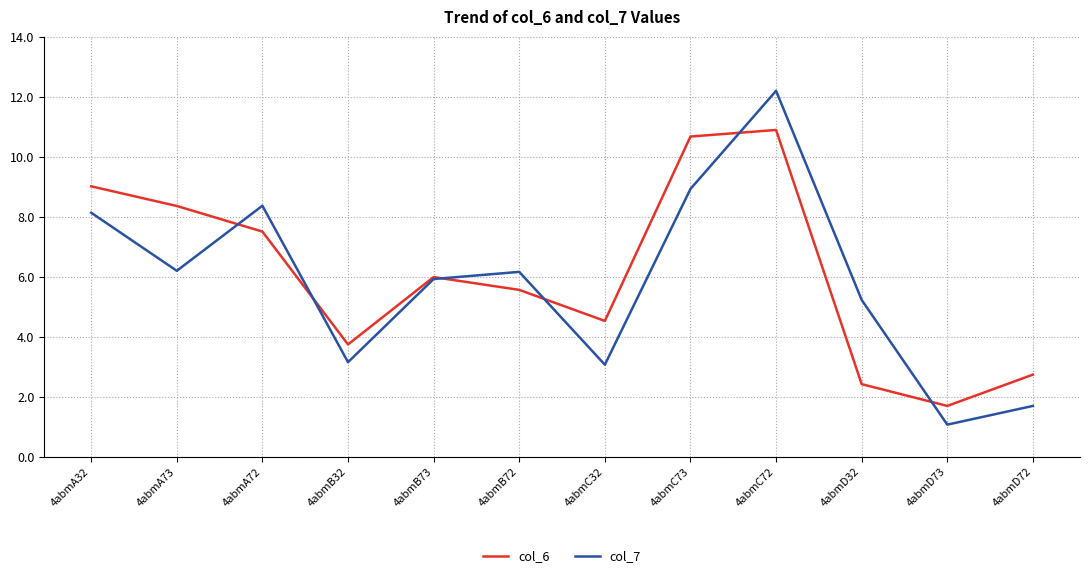

Where is the first local maximum for col_6?

4abmB73